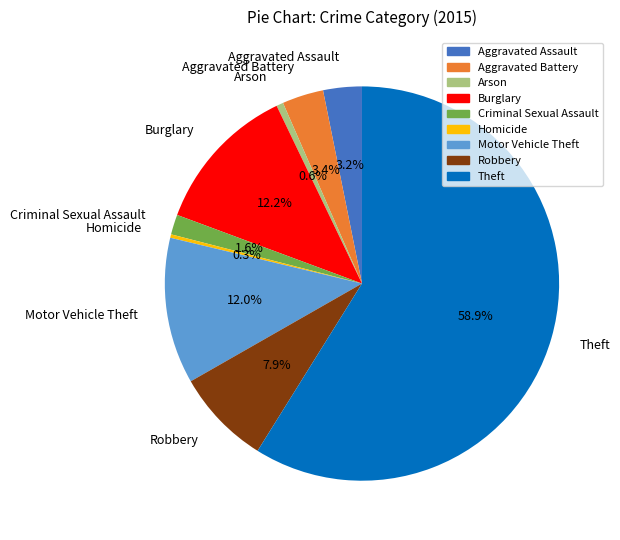

To the nearest percent, what portion does Arson represent?

1%